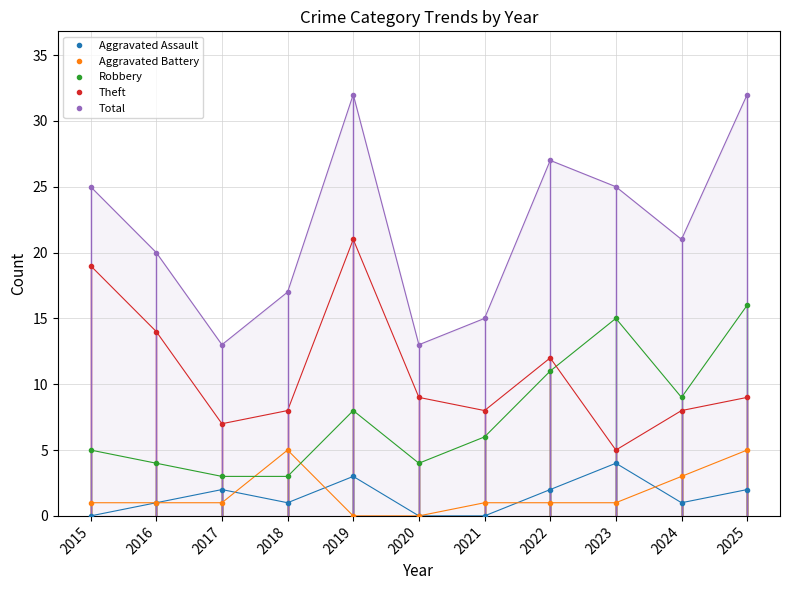

What is the value of the Aggravated Assault point at the 5th from the left?

3